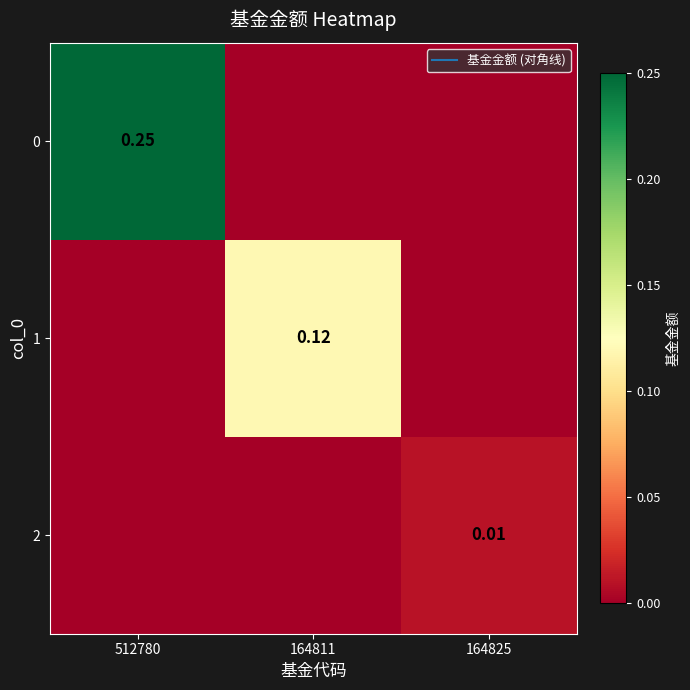

Rank the series by their average value, from highest to lowest.

0, 1, 2